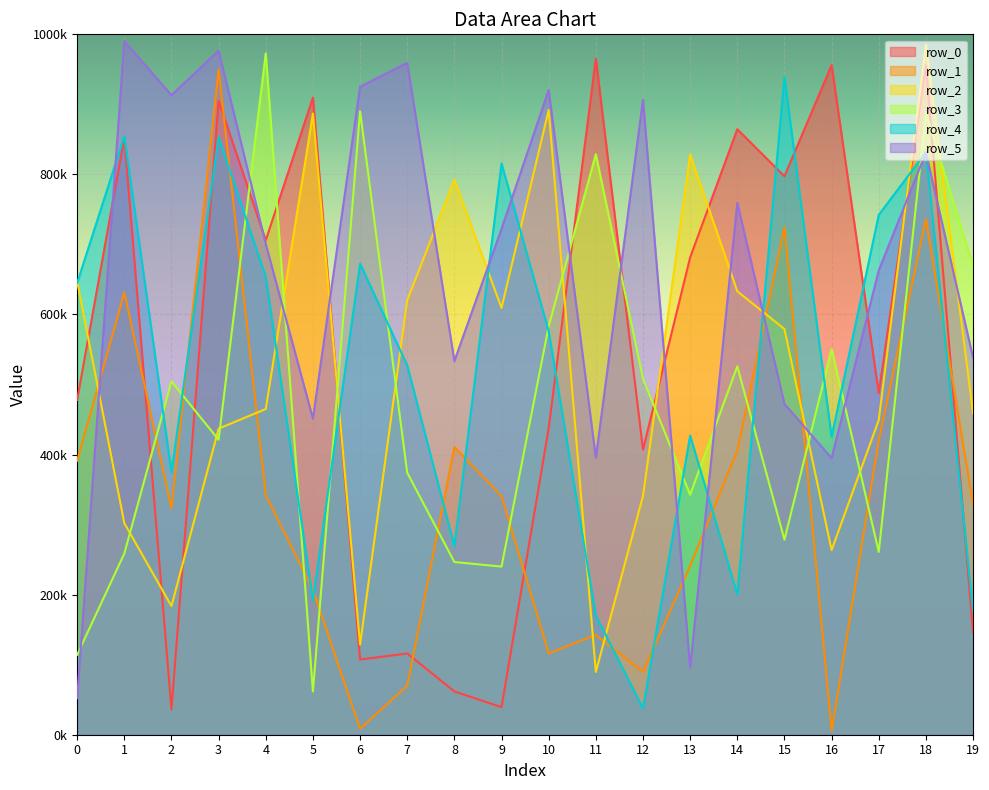

At 9, list the series in order from smallest to largest.

row_0, row_3, row_1, row_2, row_5, row_4